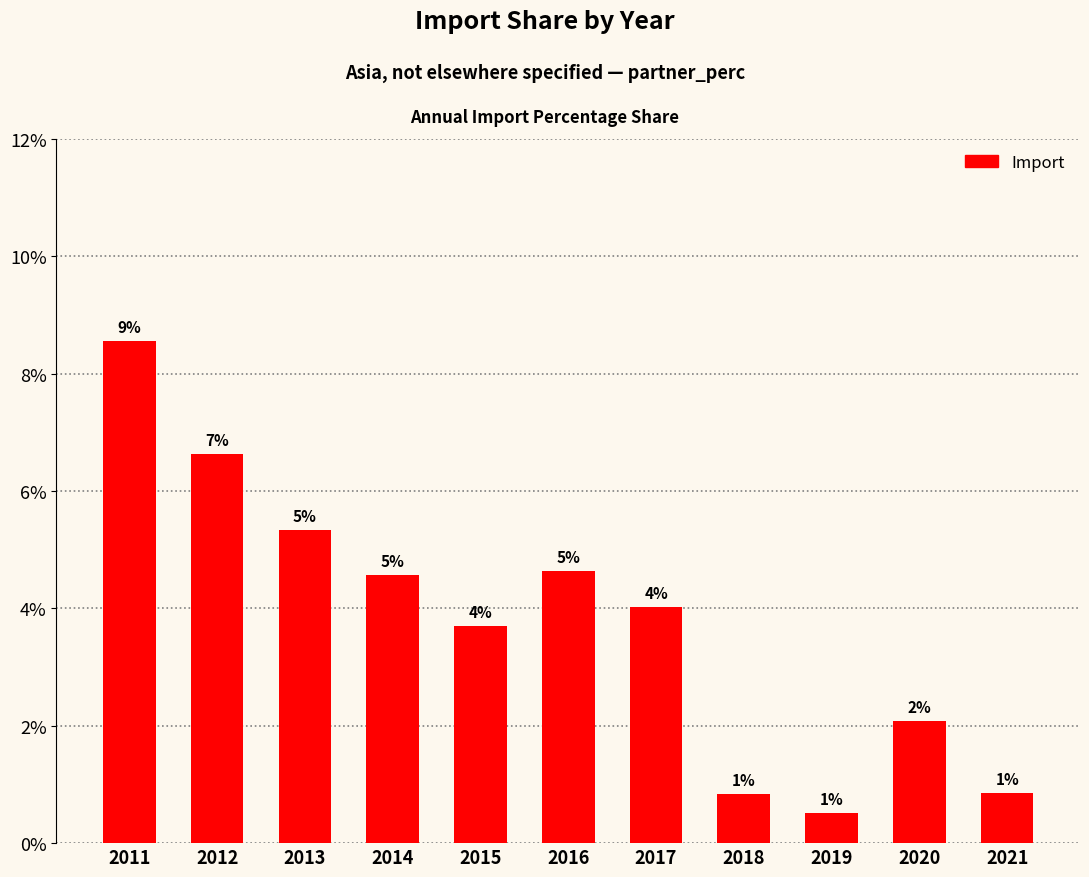

How many bars are there in total?

11